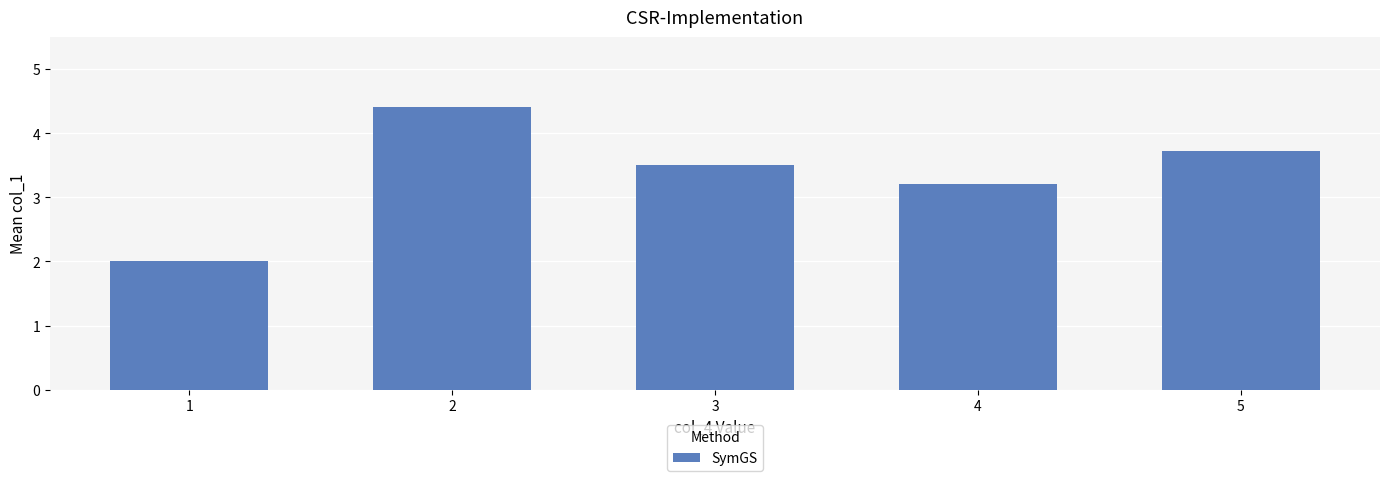

Is it true that the value at 5 is 2.2?

False